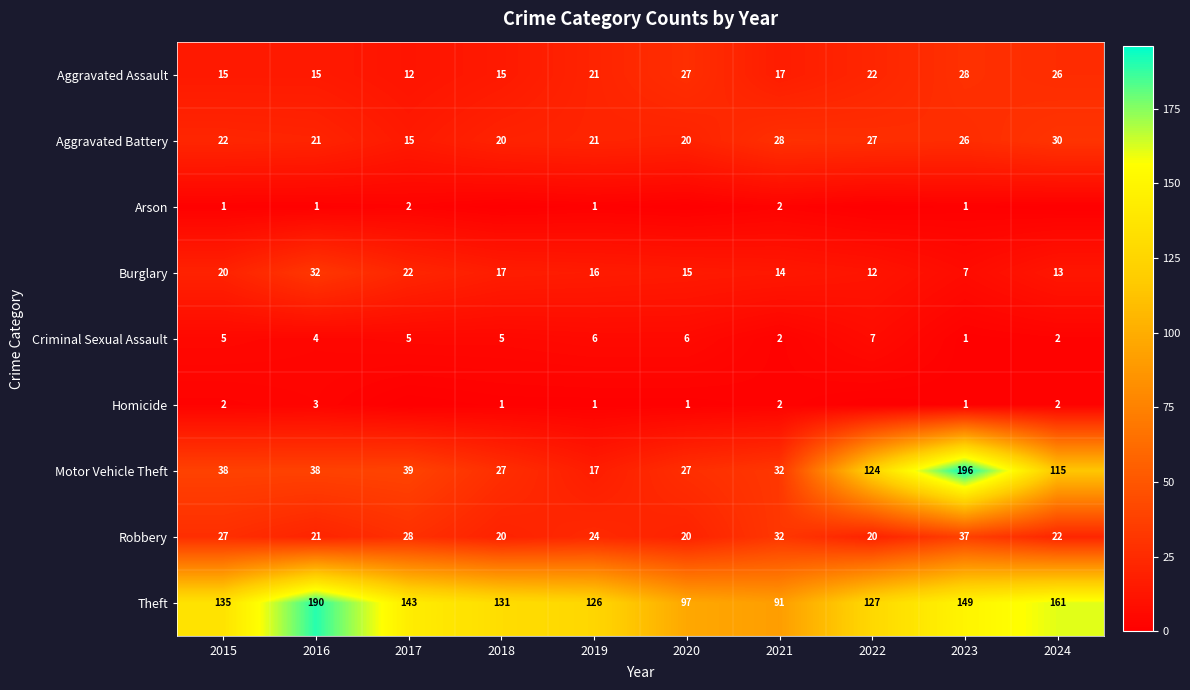

Which series has the largest range (max minus min)?

Motor Vehicle Theft